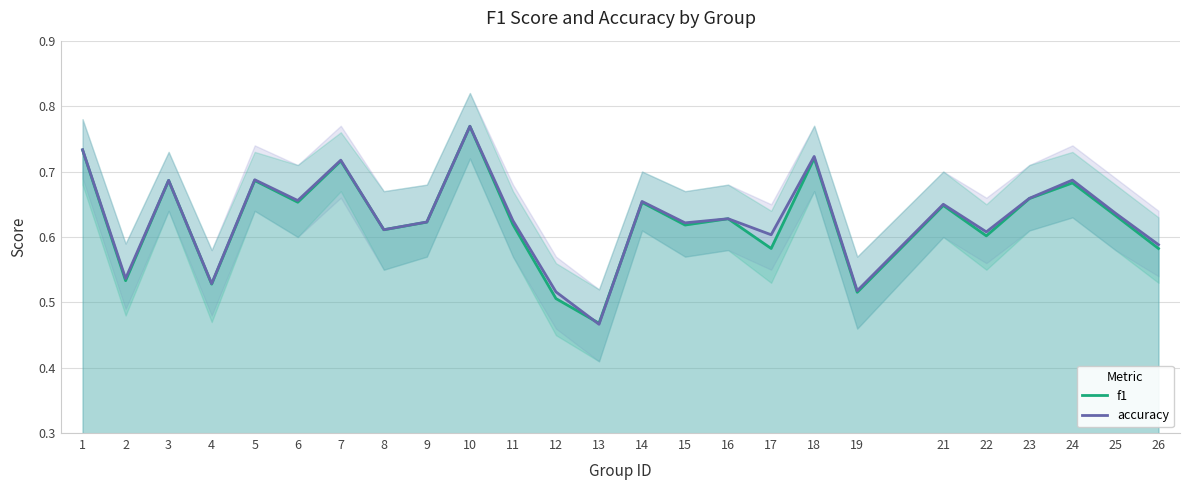

Does the chart display data point markers on the line(s)?

No